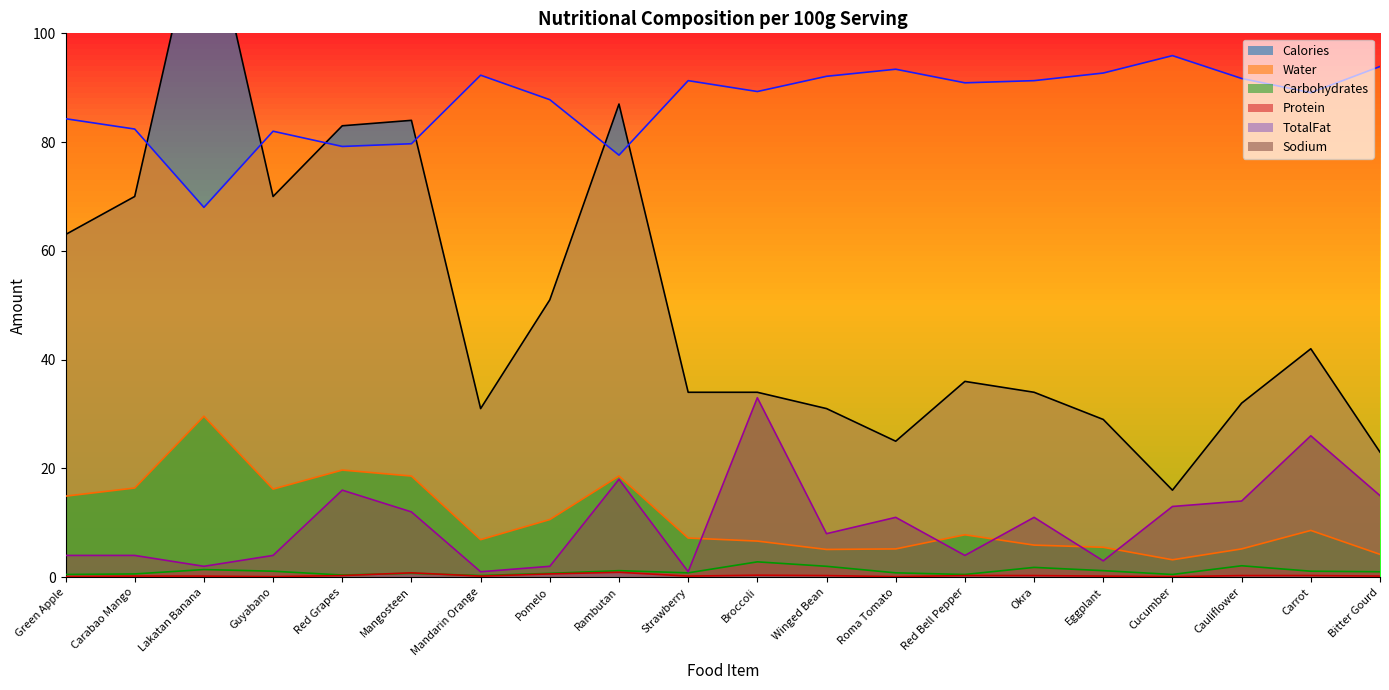

At how many categories does at least one series exceed 87?

14